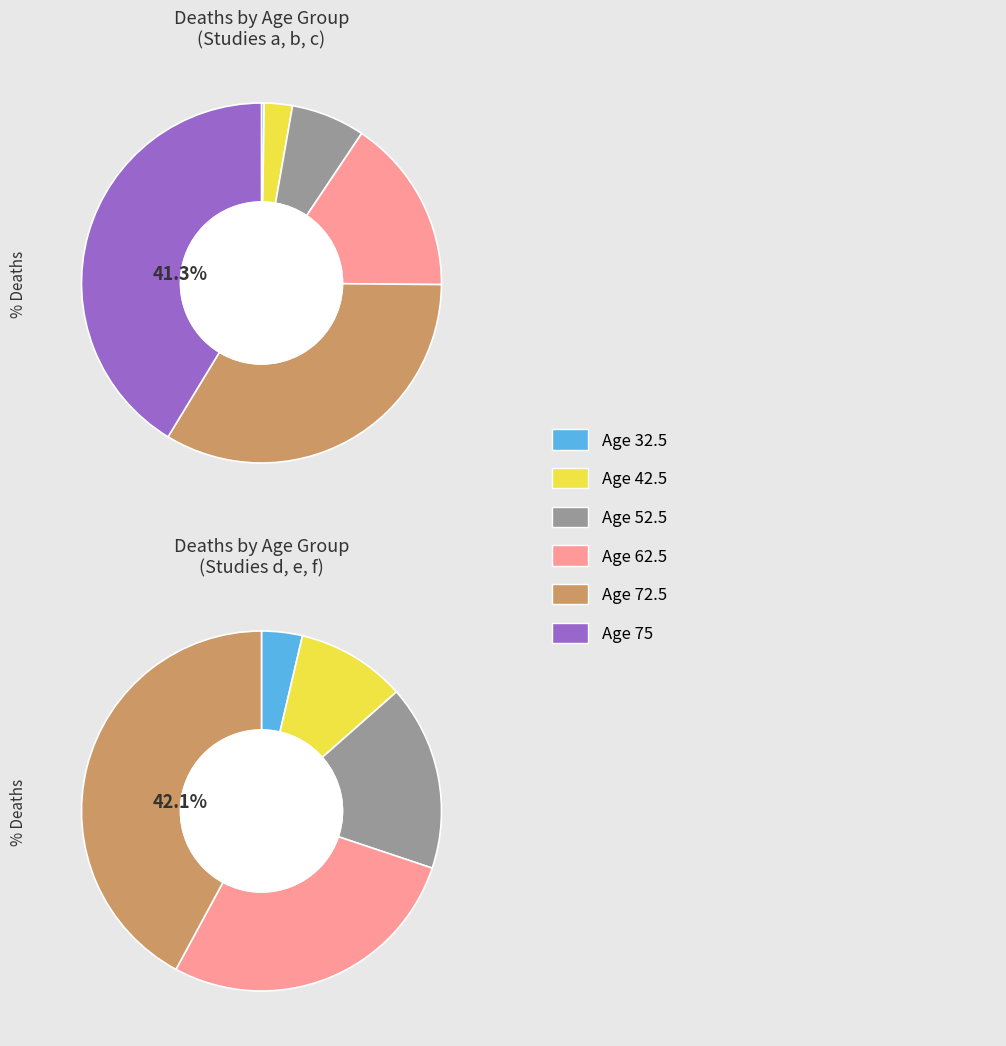

Combined, do 75 and 62.5 account for over 50%?

Yes